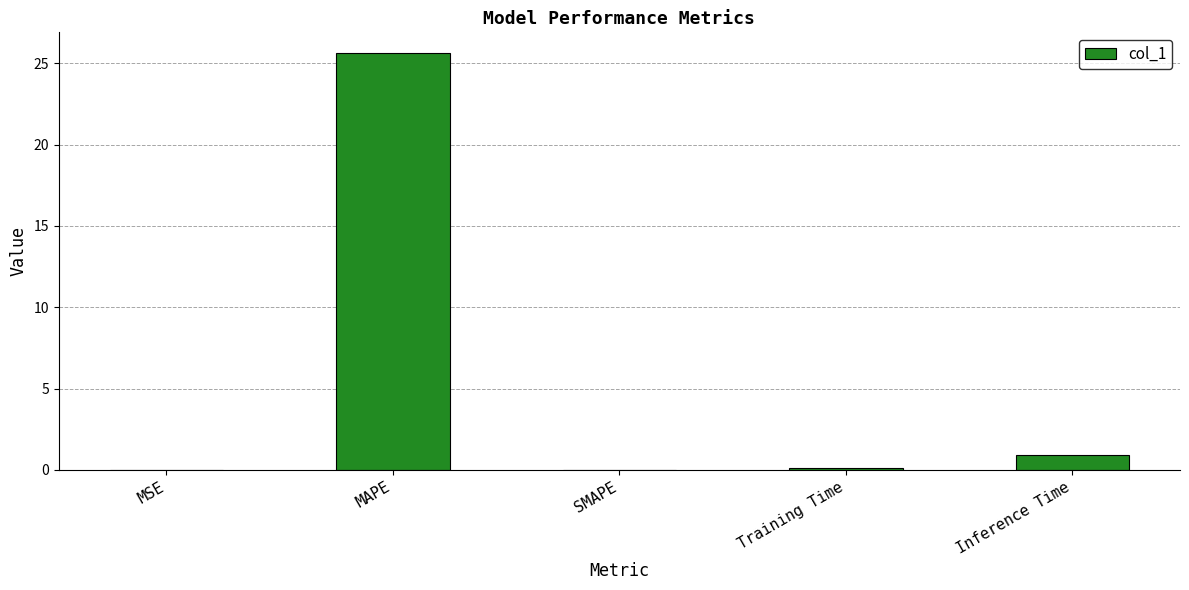

The value at SMAPE is -9.1. True or false?

False